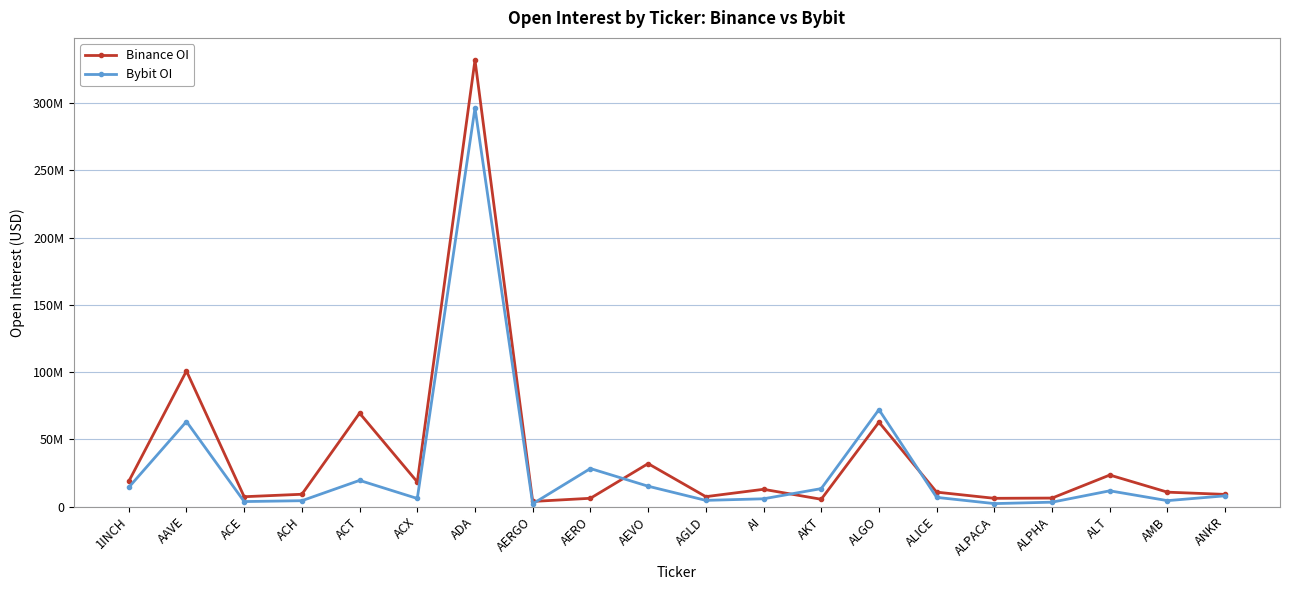

What is the minimum value shown in the chart?

2067038